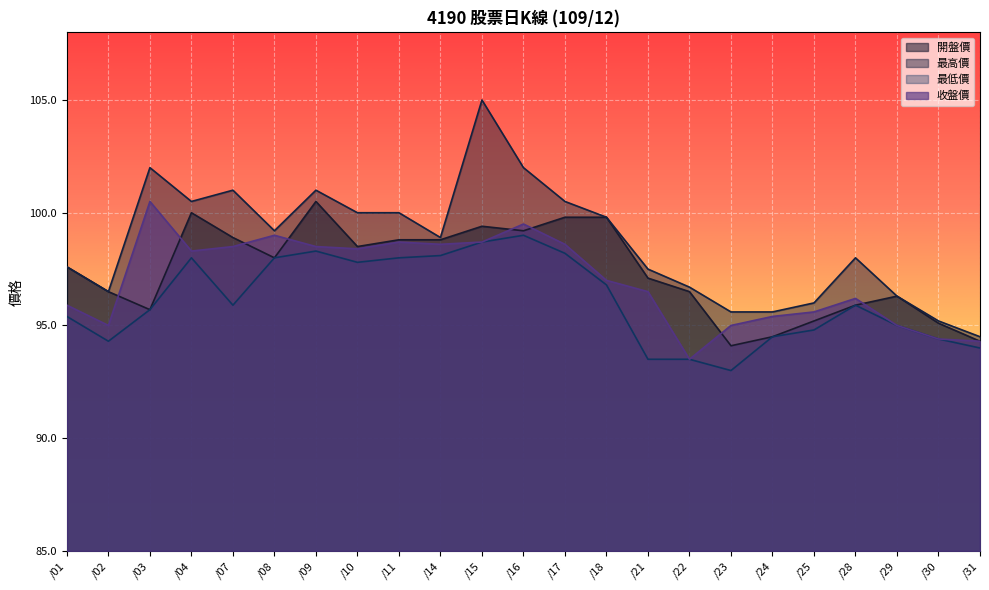

Reading left to right, extract all data points from this chart.

開盤價: 97.6	96.5	95.7	100.0	98.9	98.0	100.5	98.5	98.8	98.8	99.4	99.2	99.8	99.8	97.1	96.5	94.1	94.5	95.2	95.9	96.3	95.1	94.3
最高價: 97.6	96.5	102.0	100.5	101.0	99.2	101.0	100.0	100.0	98.9	105.0	102.0	100.5	99.8	97.5	96.7	95.6	95.6	96.0	98.0	96.3	95.2	94.5
最低價: 95.4	94.3	95.7	98.0	95.9	98.0	98.3	97.8	98.0	98.1	98.7	99.0	98.2	96.8	93.5	93.5	93.0	94.5	94.8	95.9	95.0	94.4	94.0
收盤價: 95.9	95.0	100.5	98.3	98.5	99.0	98.5	98.4	98.7	98.6	98.7	99.5	98.6	97.0	96.5	93.5	95.0	95.4	95.6	96.2	95.0	94.4	94.3